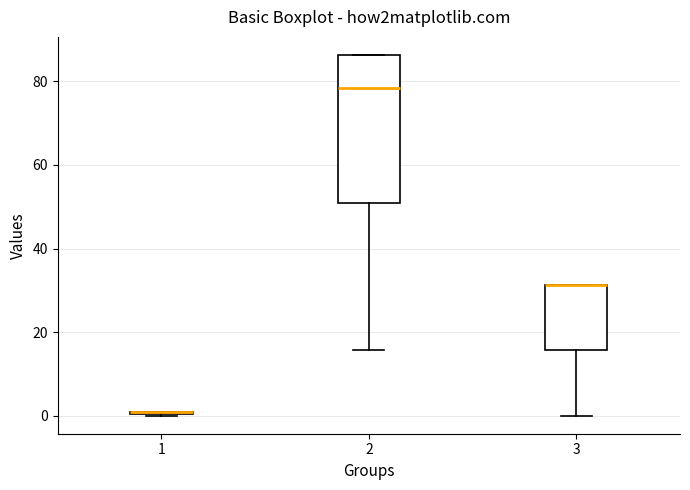

Comparing the boxes themselves (not the whiskers), which one is the tallest?

2